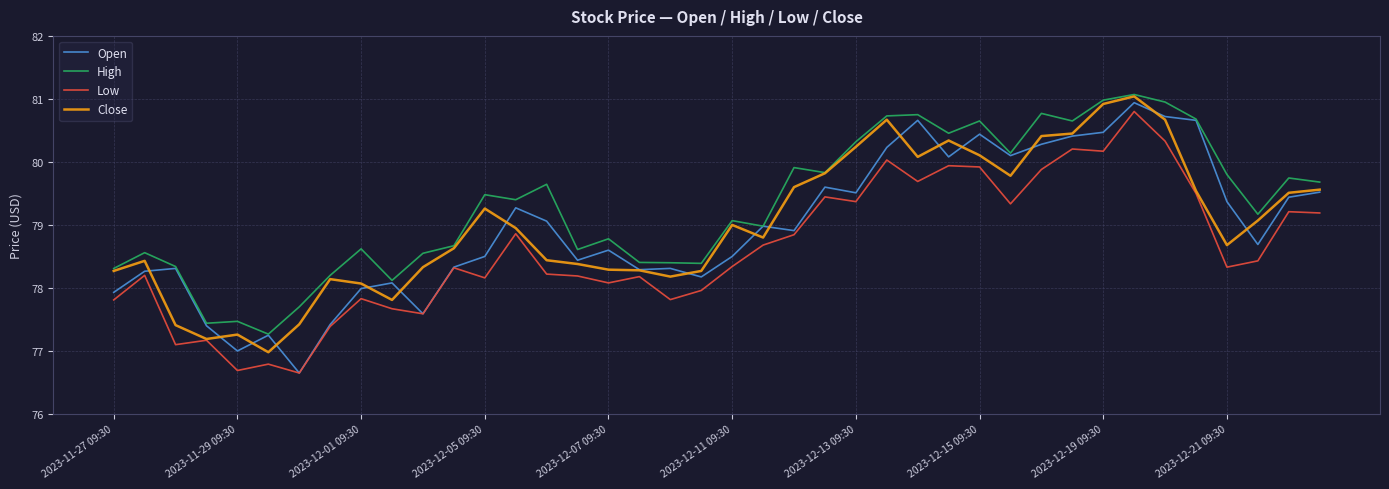

How many values in the Low series are below 78?

12